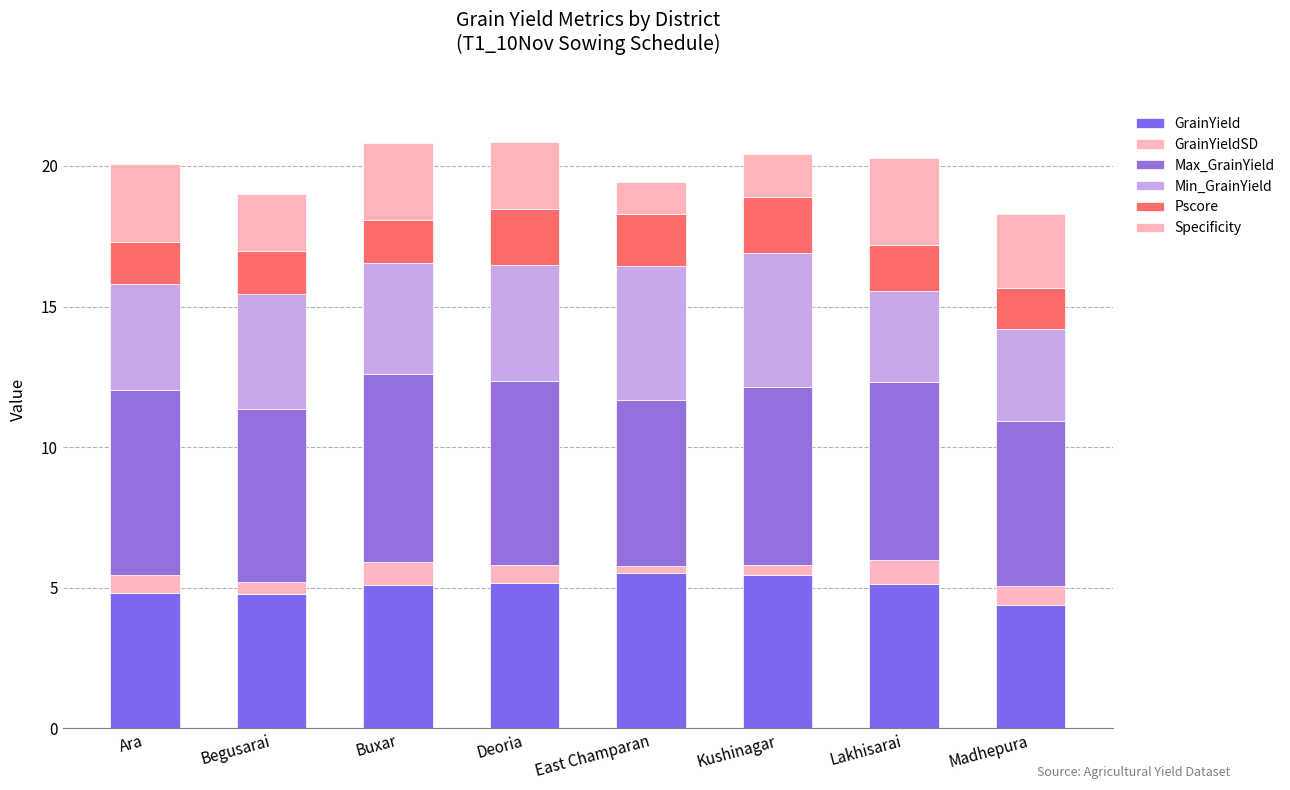

How many distinct data groups are displayed?

6